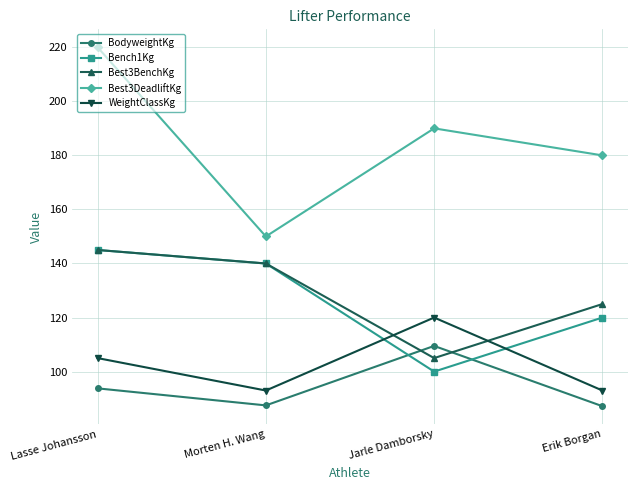

Which category has the highest value in the BodyweightKg series?

Jarle Damborsky